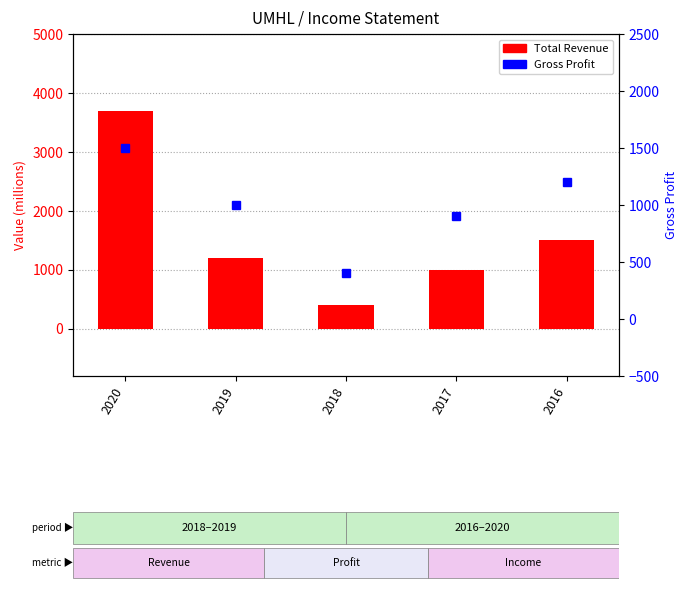

What is the total value across all series at 2016?

2700